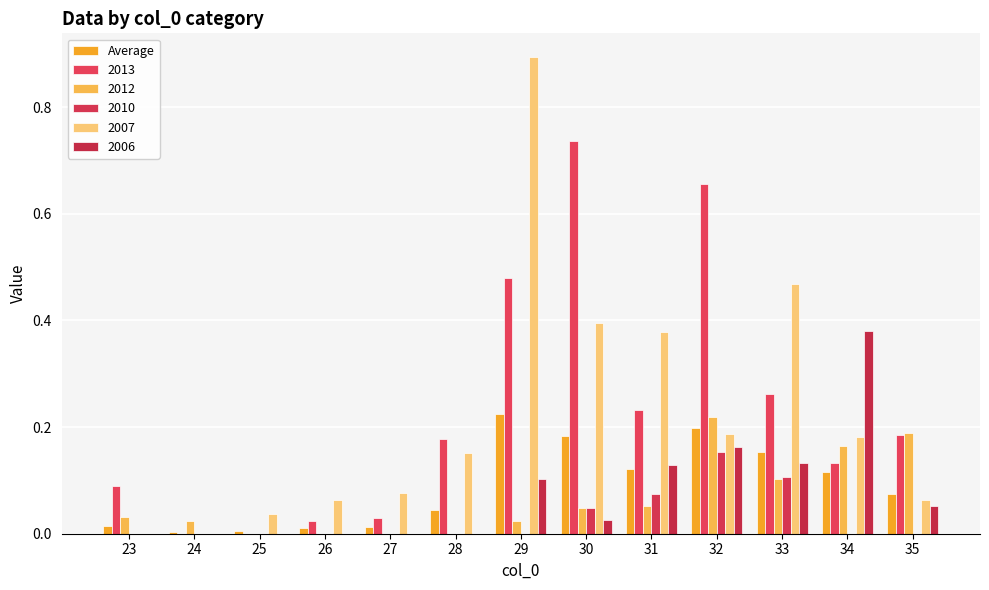

How many distinct data groups are displayed?

6